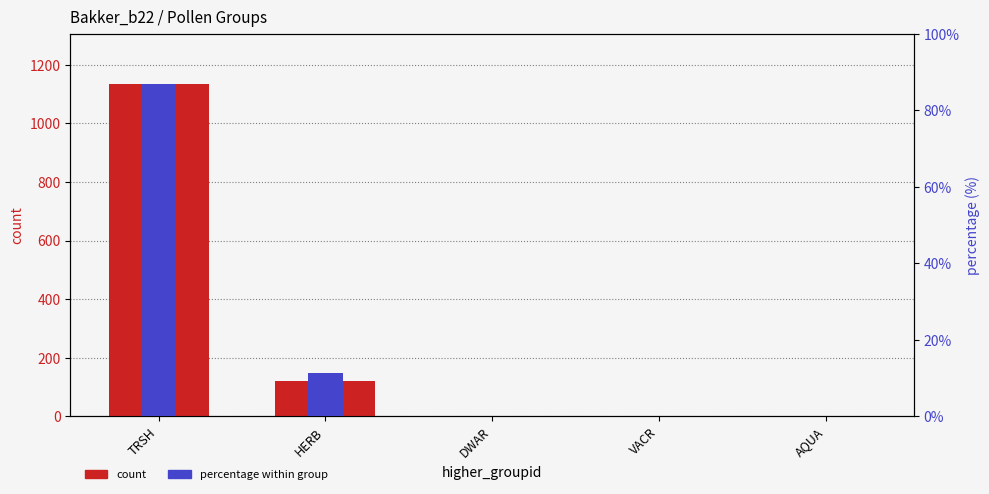

What is the difference between the maximum and minimum values in the percentage (%) series?

86.8